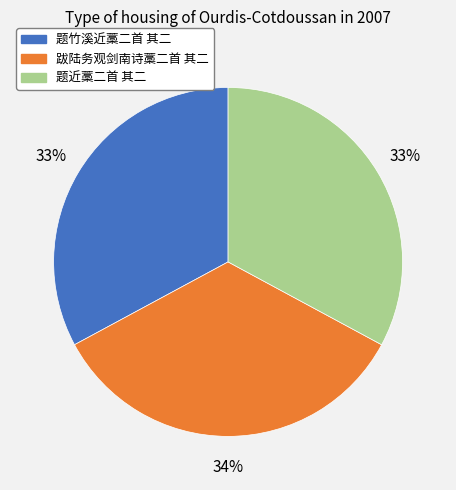

Between 题近藁二首 其二 and 跋陆务观剑南诗藁二首 其二, which is larger?

跋陆务观剑南诗藁二首 其二